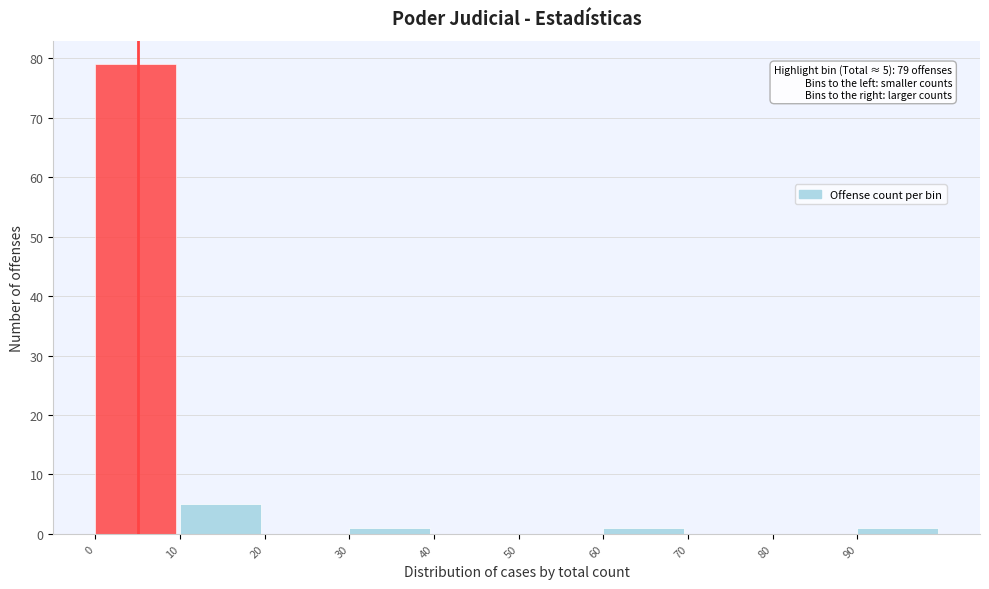

Which range on the x-axis has the tallest bar?

0 to 10